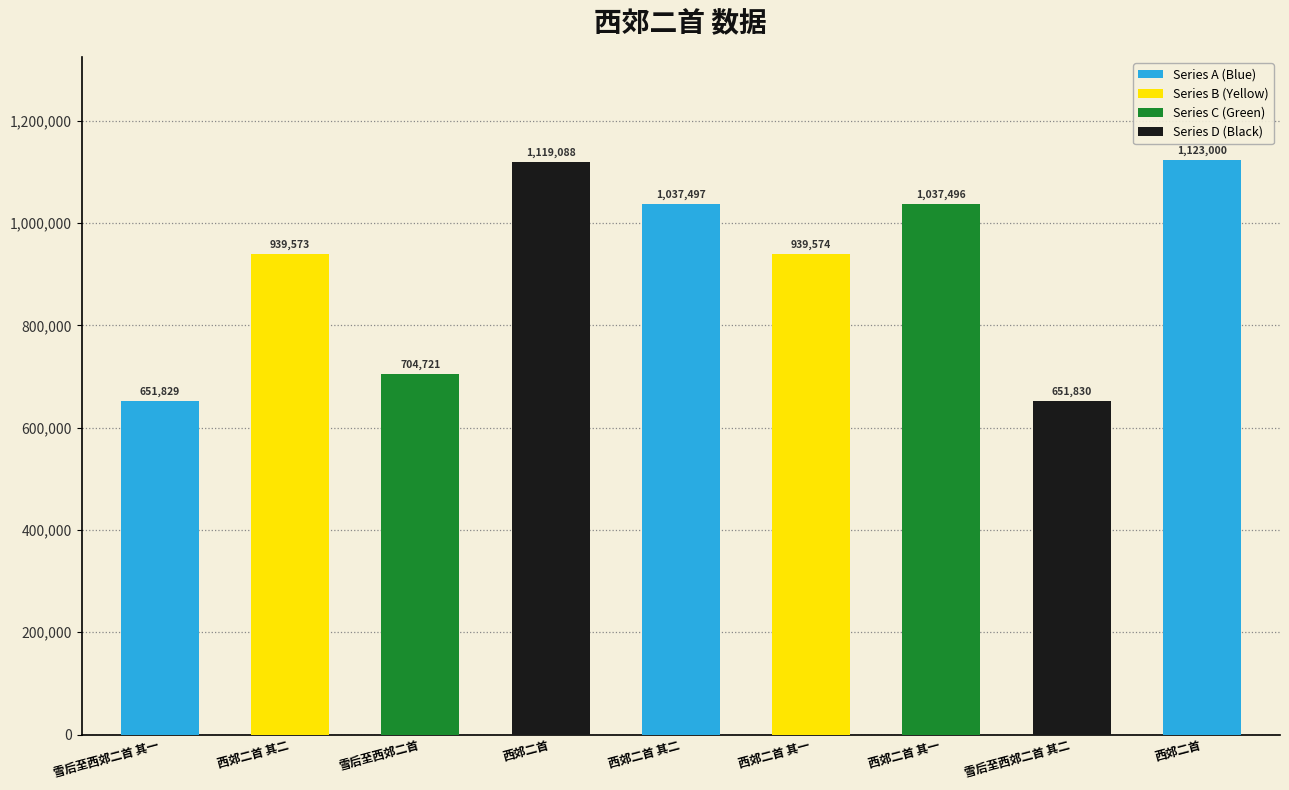

Rank the categories by value from highest to lowest.

西郊二首, 西郊二首, 西郊二首 其二, 西郊二首 其一, 西郊二首 其一, 西郊二首 其二, 雪后至西郊二首, 雪后至西郊二首 其二, 雪后至西郊二首 其一